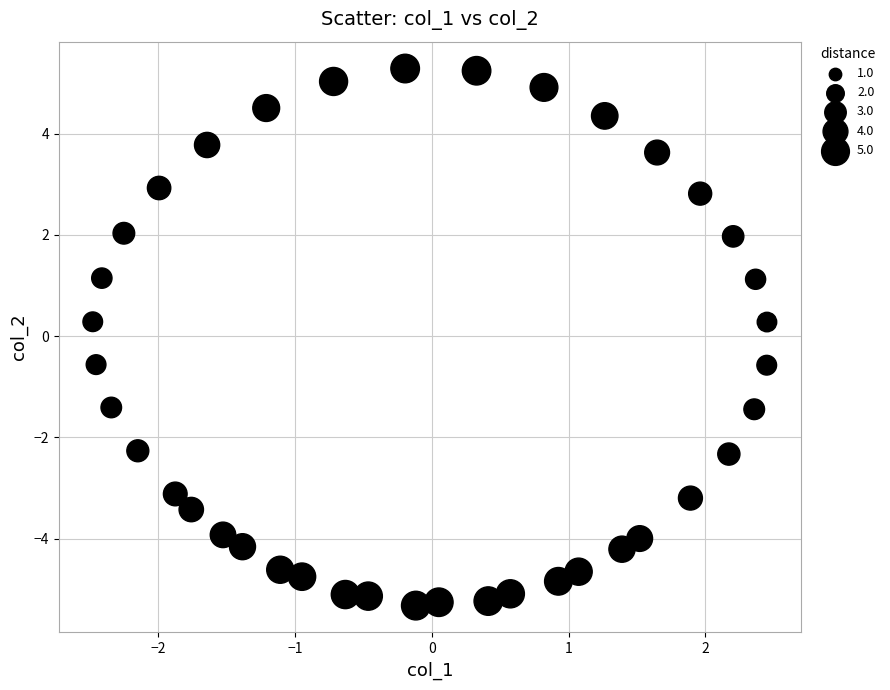

What is the range of Y values (max minus min)?

10.6